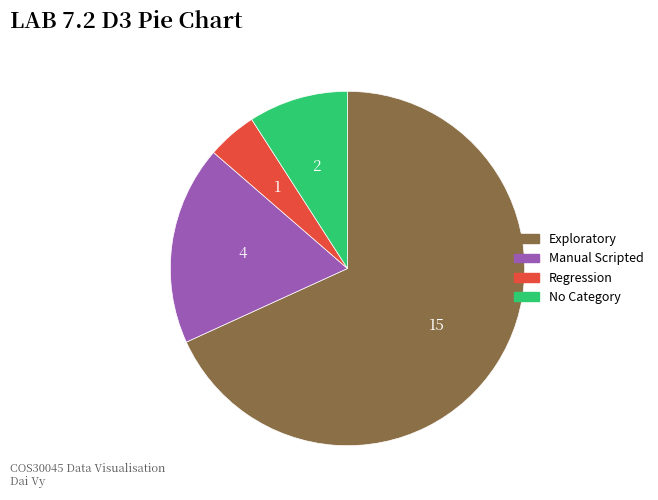

How many slices are in this pie chart?

4